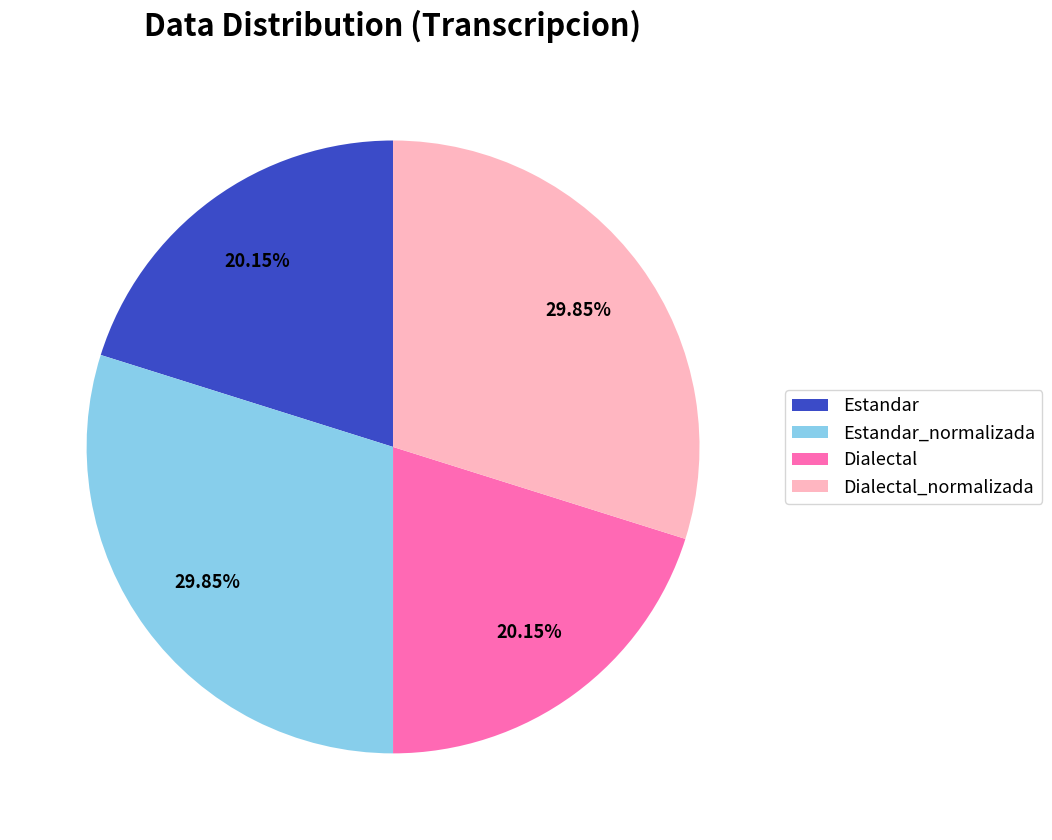

The Dialectal slice represents 20% of the pie. True or false?

True